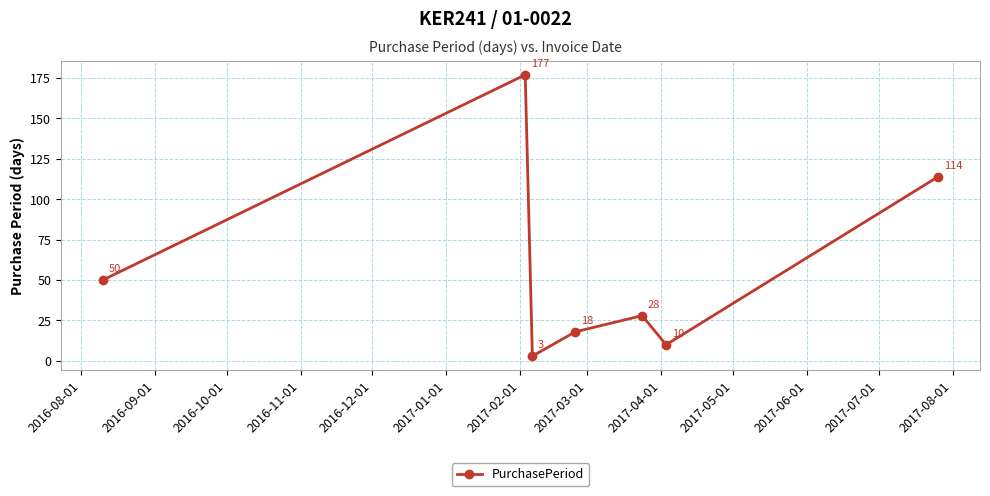

What is the minimum value shown in the chart?

3